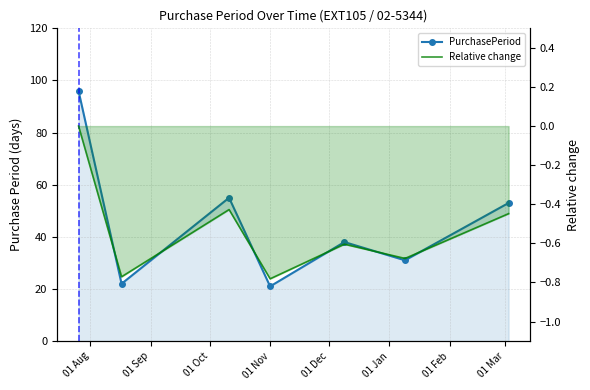

What position from the left is 01 Nov?

4